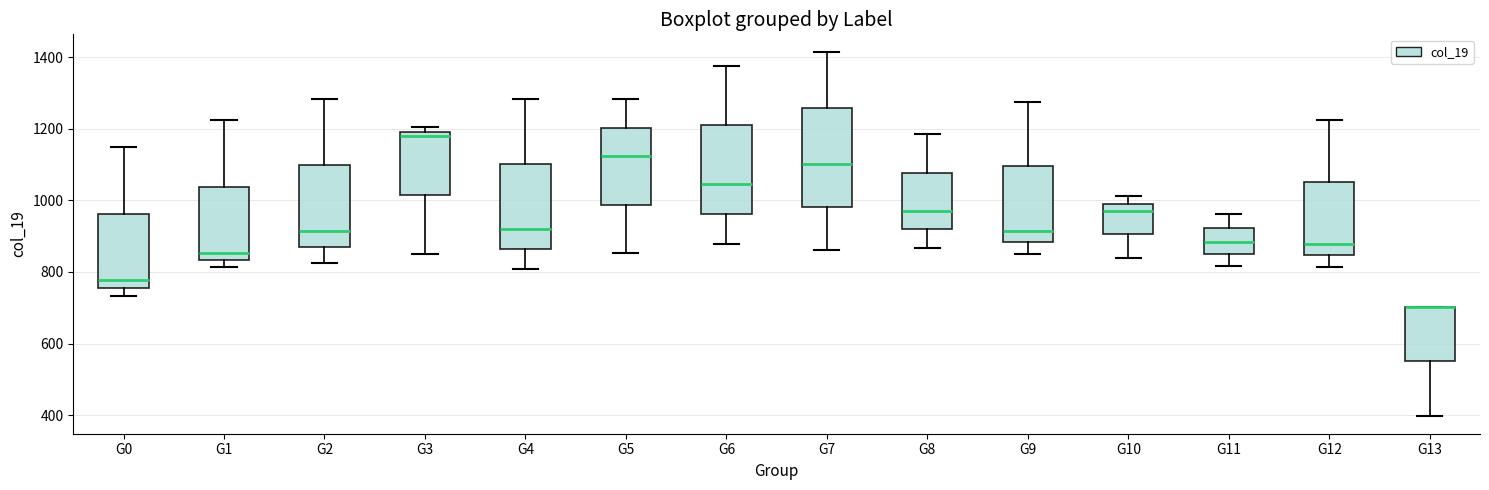

Where does the median line of the box for G9 sit on the y-axis? The values are not printed on the chart, so give them approximately, as read against the axis.

920